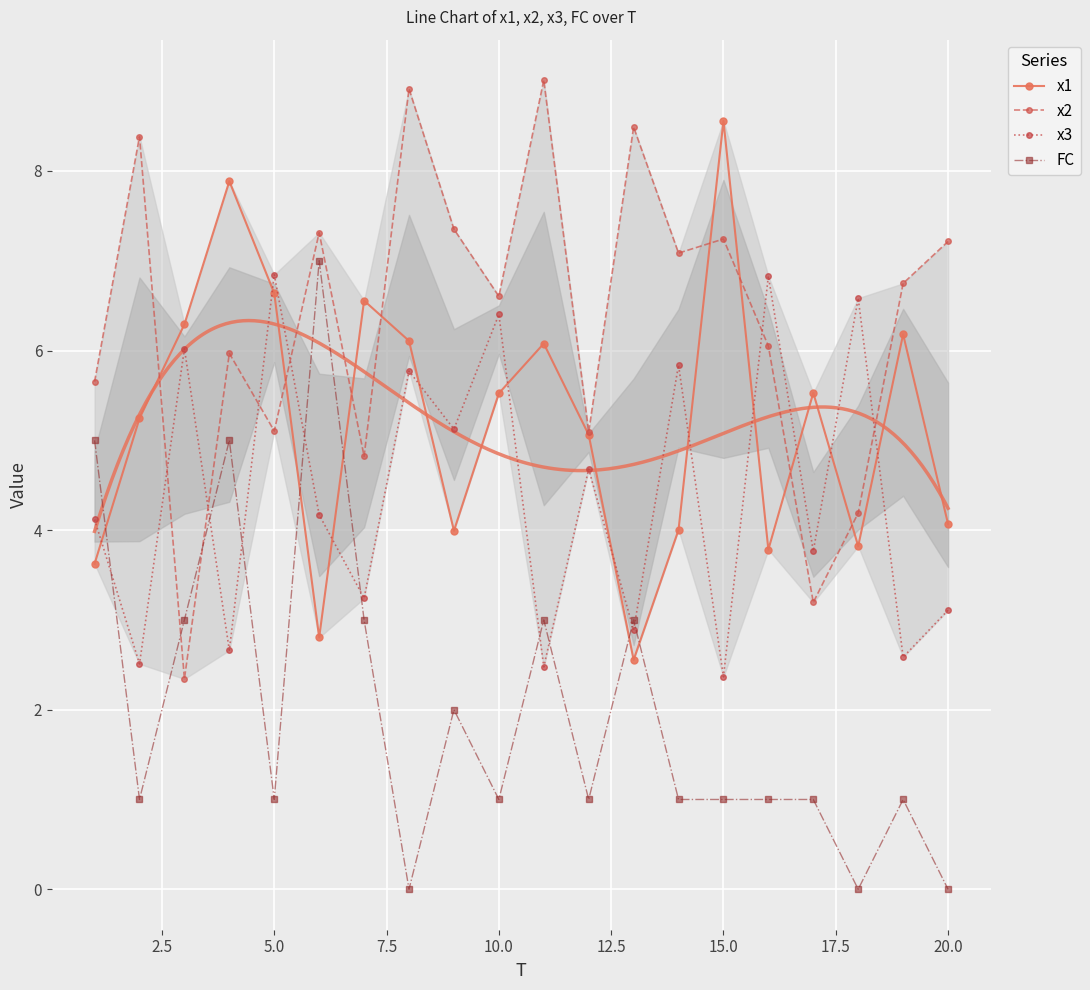

What is the maximum value for x3?

6.8